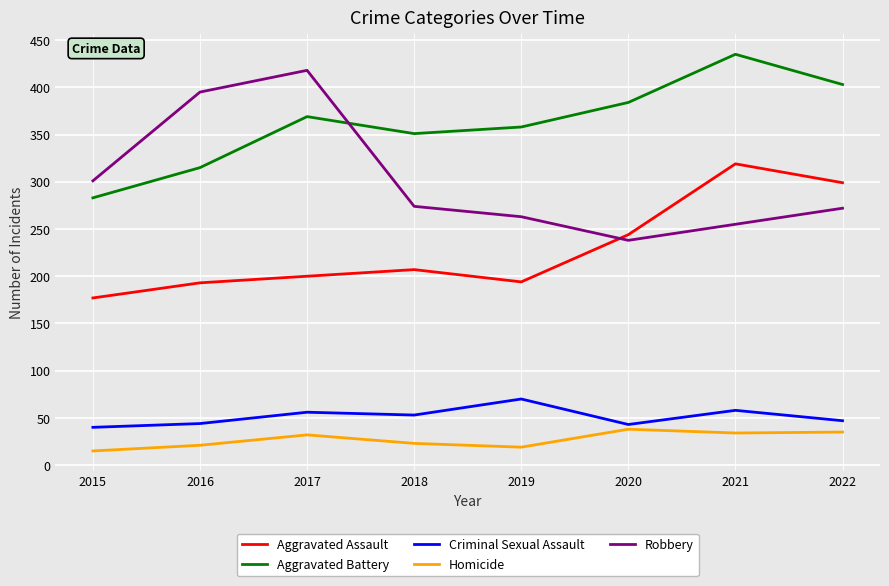

Does the chart display data point markers on the line(s)?

No